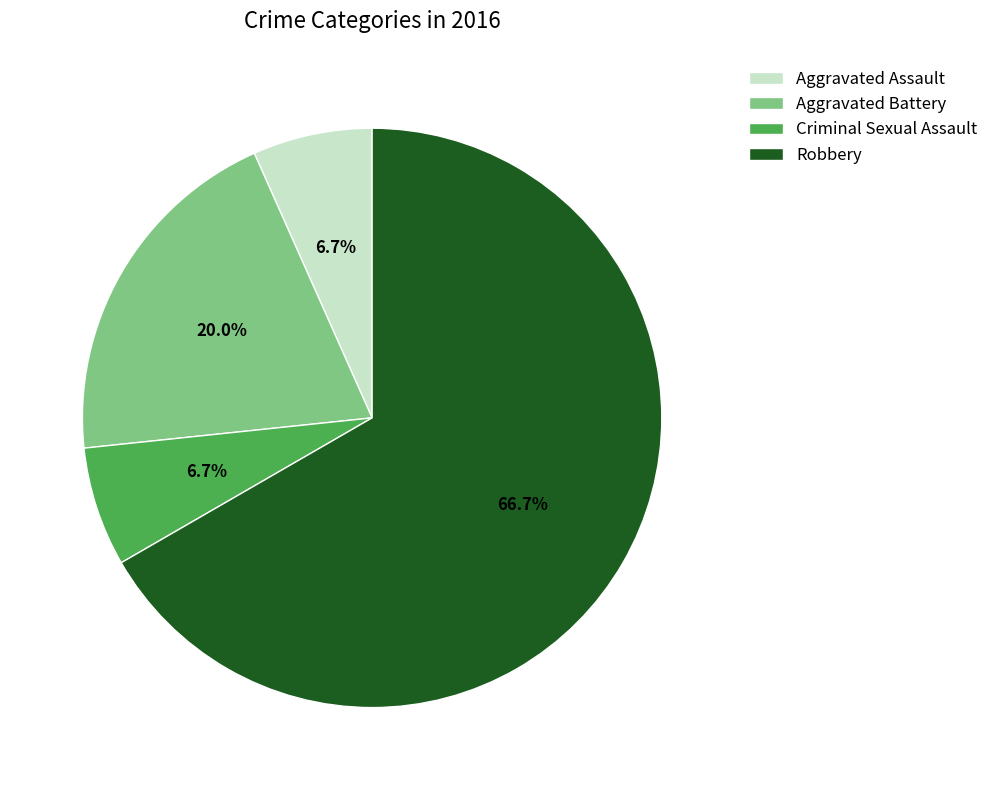

To the nearest percent, what is the average slice percentage?

25%